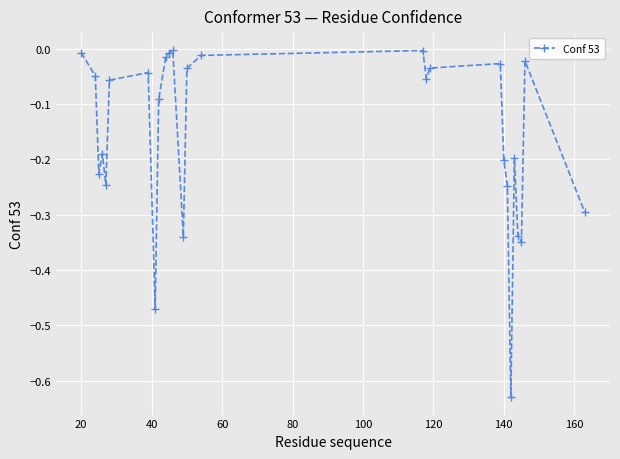

What is the sum of all values?

-4.2